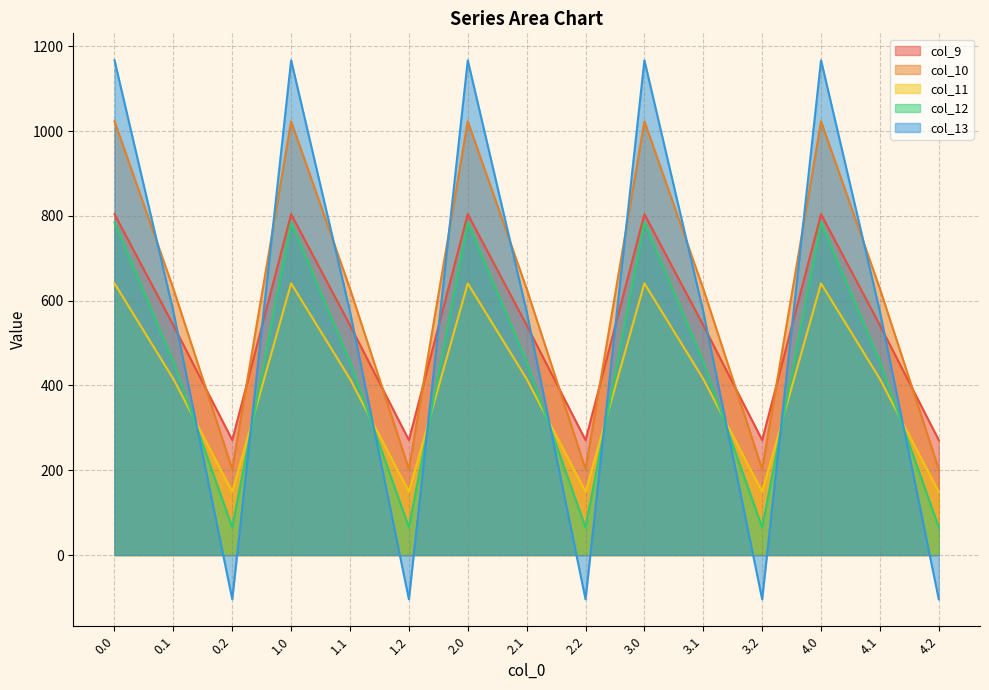

At which category does col_12 reach its first local valley?

0.2